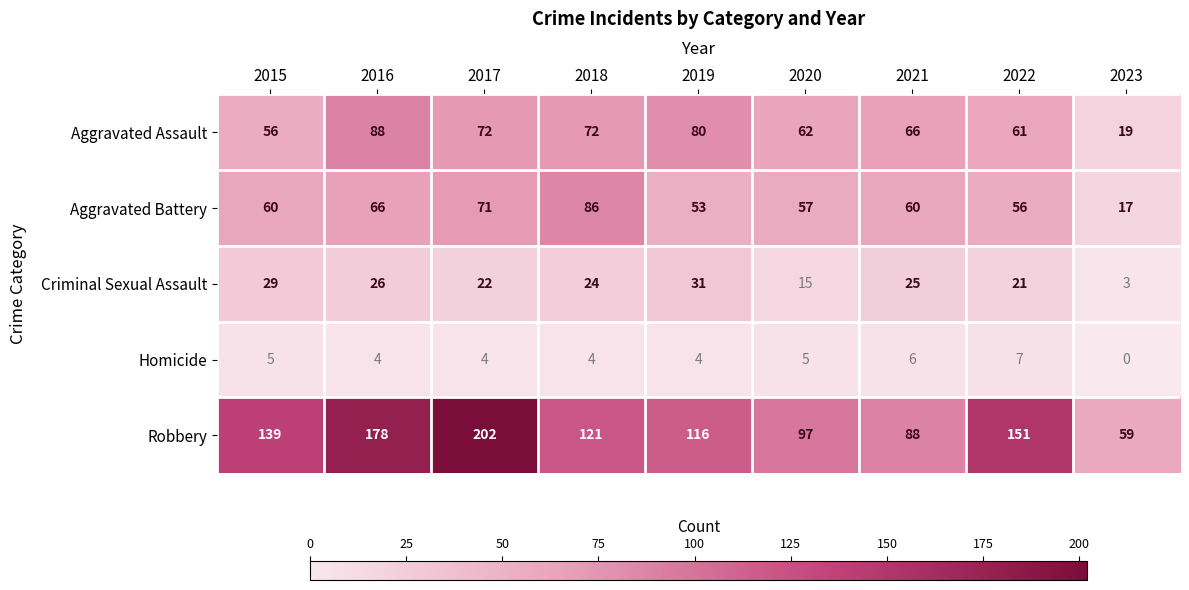

How many distinct data groups are displayed?

5